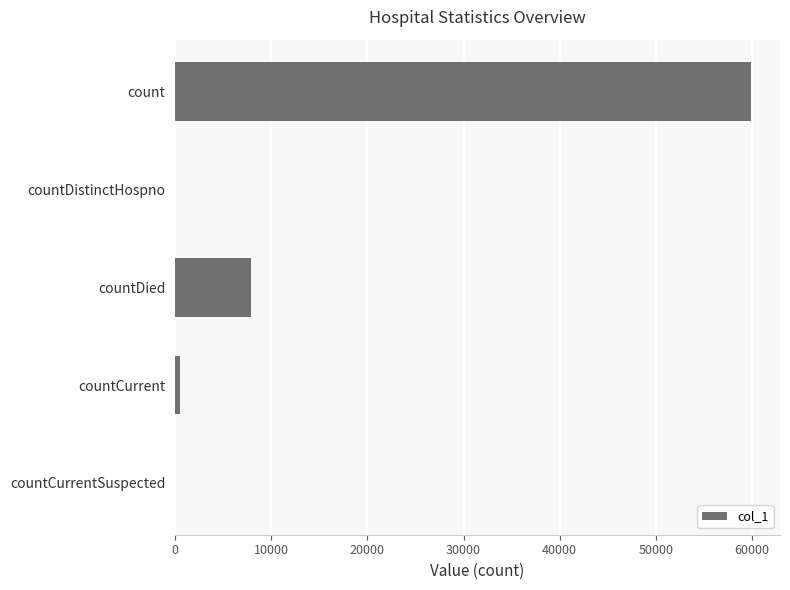

At which label is the value closest to 29955?

countDied